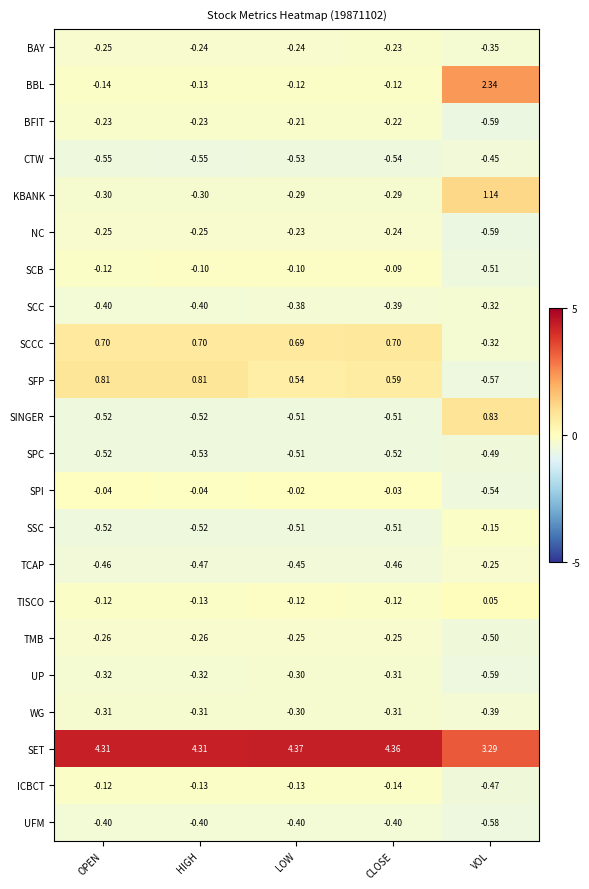

At which category does the chart reach its peak across all series?

LOW